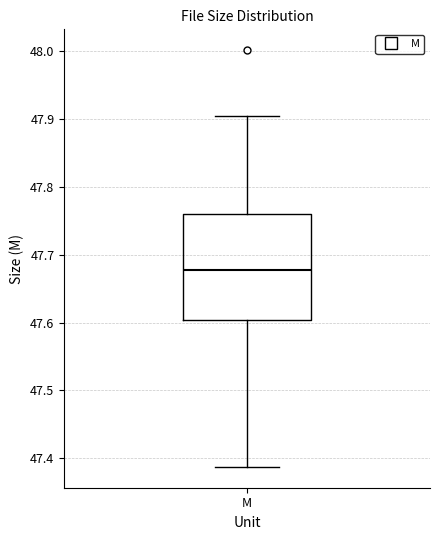

Transcribe this box plot: give where the median line is, the range the box spans, and where the two whiskers end, as read against the y-axis. The values are not printed on the chart, so give them approximately, as read against the axis.

median 47.68, box 47.60 to 47.76, whiskers 47.39 to 47.90